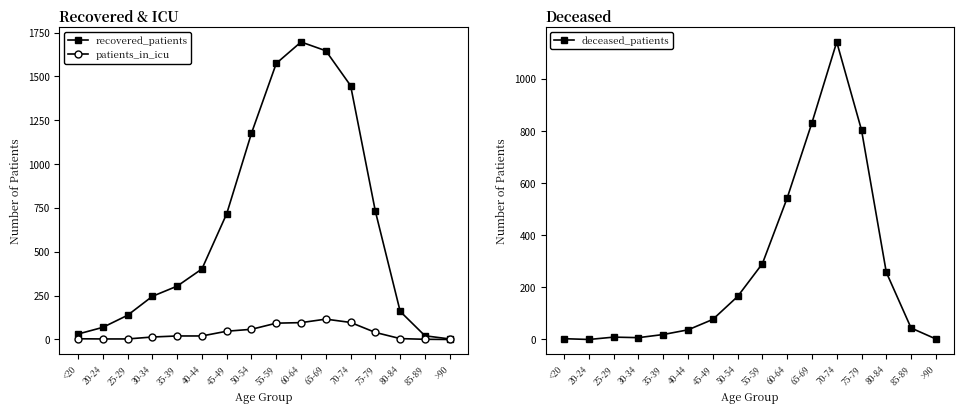

Rank the series by their maximum value, from highest to lowest.

recovered_patients, deceased_patients, patients_in_icu